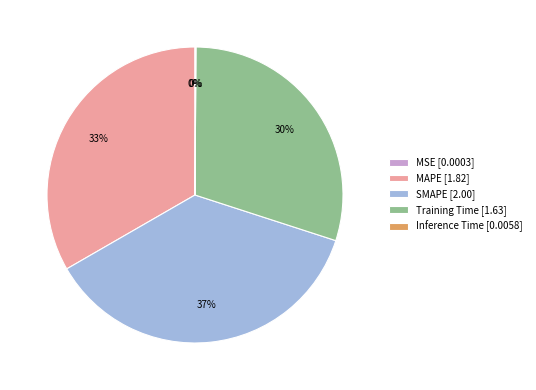

Which has a higher value, MAPE [1.82] or Training Time [1.63]?

MAPE [1.82]